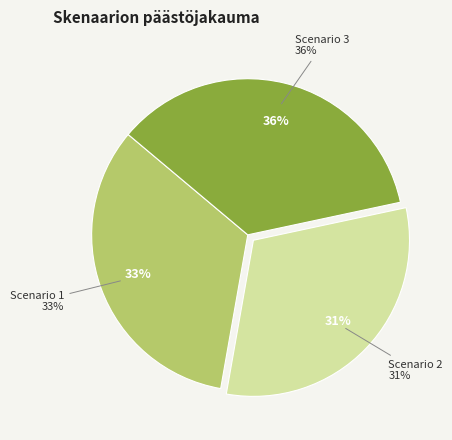

To the nearest percent, what is the combined percentage of Scenario 3 and Scenario 2?

67%